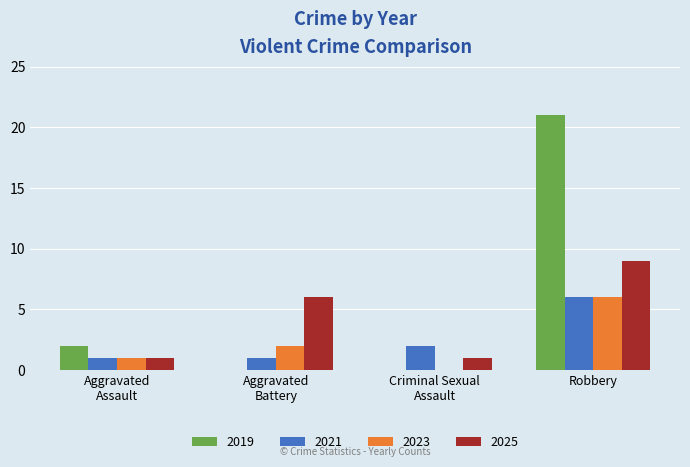

Which series has the largest total across all categories?

2019